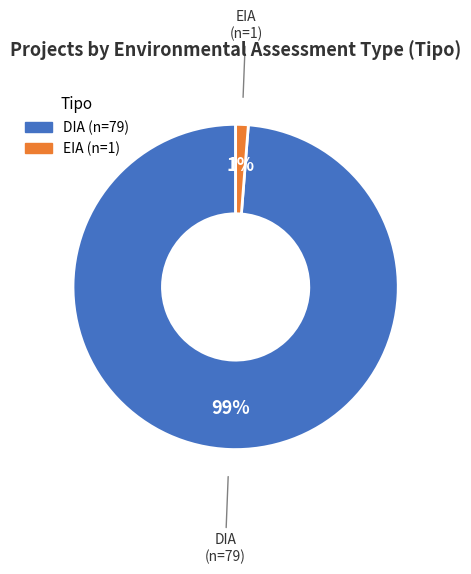

True or false: EIA accounts for 7% of the total.

False